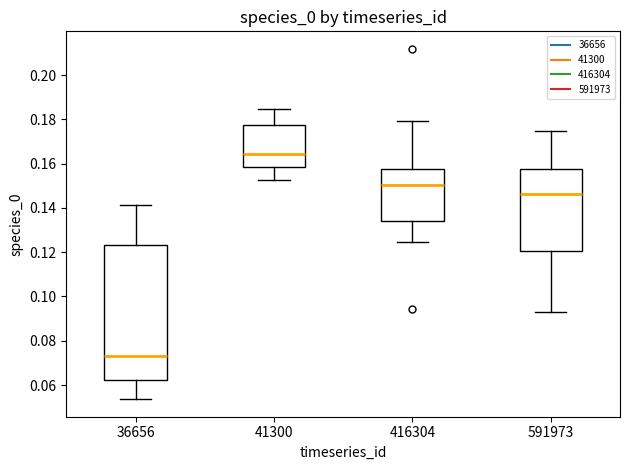

Reading left to right, transcribe this box plot: for each box, give where its median line is, the range the box spans, and where its two whiskers end, as read against the y-axis. The values are not printed on the chart, so give them approximately, as read against the axis.

36656: median 0.074, box 0.062 to 0.124, whiskers 0.054 to 0.142
41300: median 0.164, box 0.158 to 0.178, whiskers 0.152 to 0.184
416304: median 0.150, box 0.134 to 0.158, whiskers 0.124 to 0.180
591973: median 0.146, box 0.120 to 0.158, whiskers 0.092 to 0.174